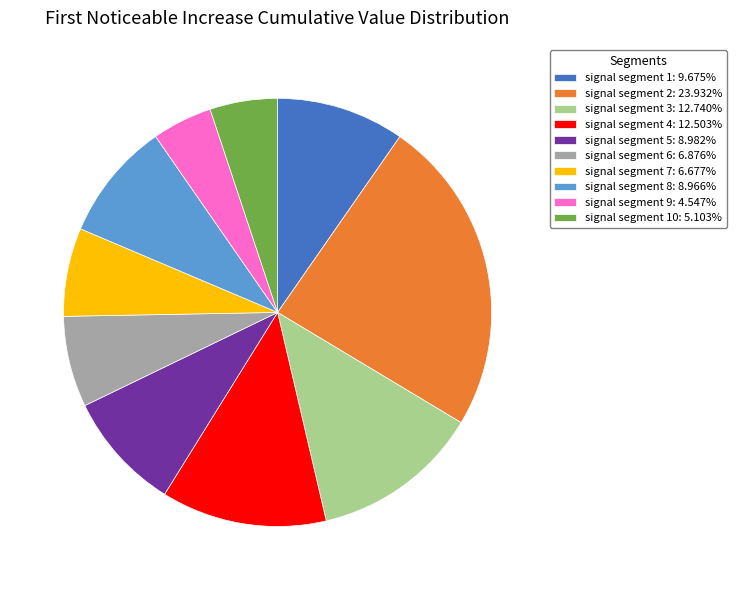

Is the sum of signal segment 4: 12.503% and signal segment 9: 4.547% greater than half?

No